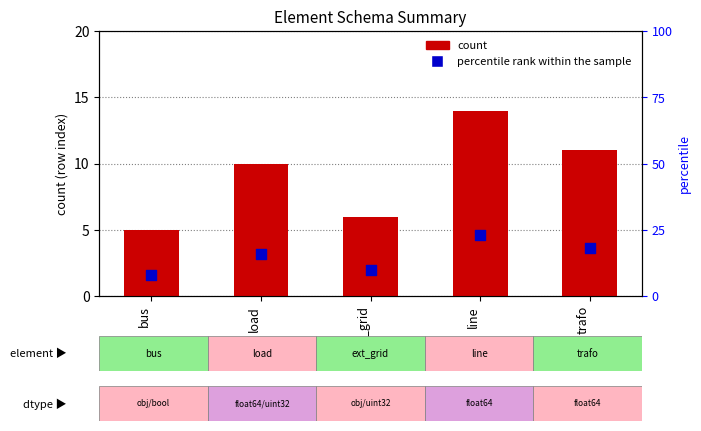

At how many categories does at least one series exceed 9?

4